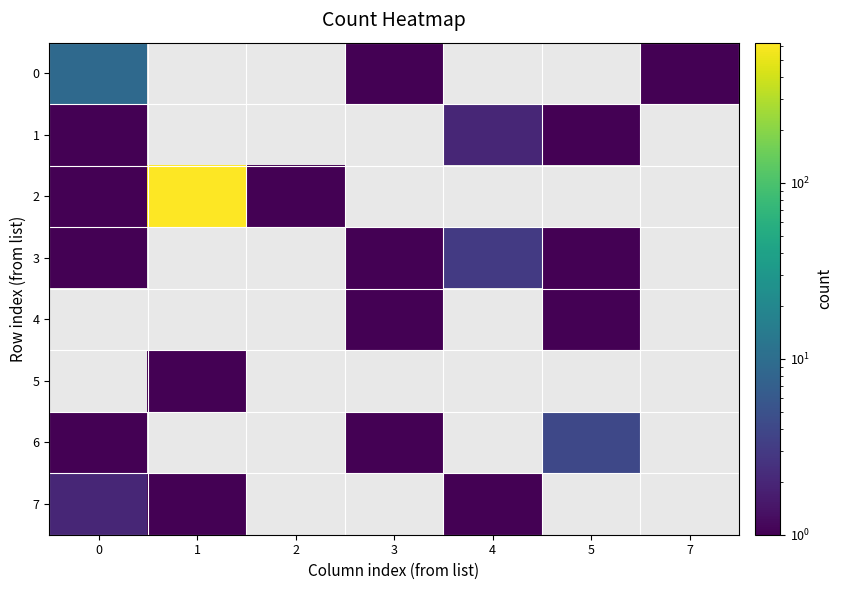

Which series has the widest spread of values?

2